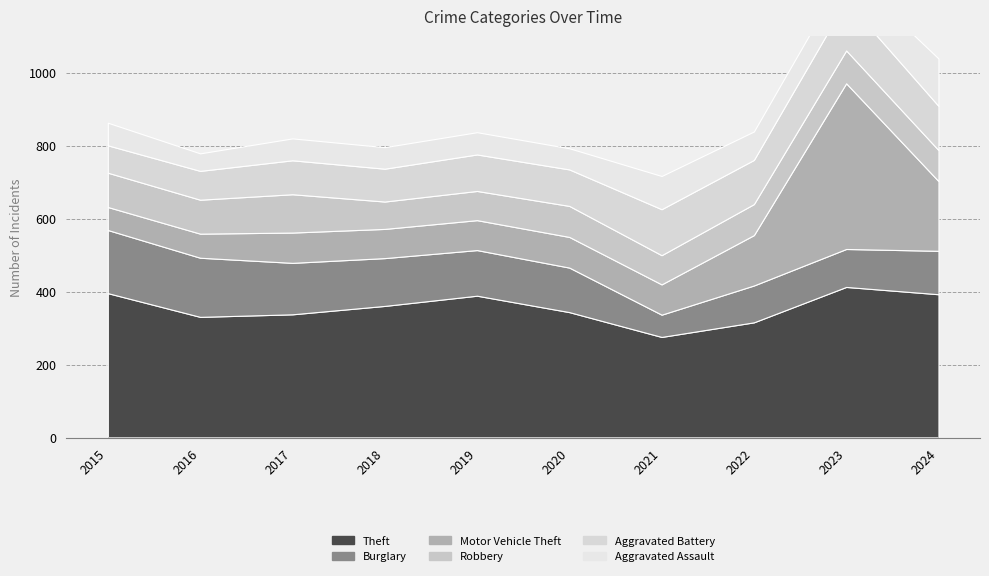

The Burglary series shows 119 at 2024. True or false?

True